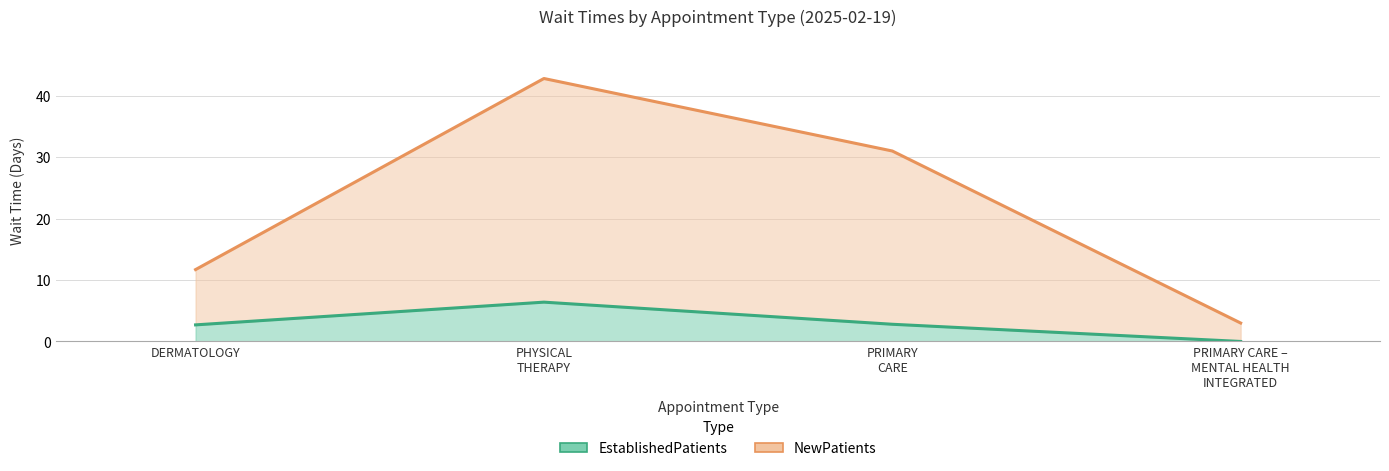

What is the difference between the EstablishedPatients values at PRIMARY CARE and PHYSICAL THERAPY?

3.6